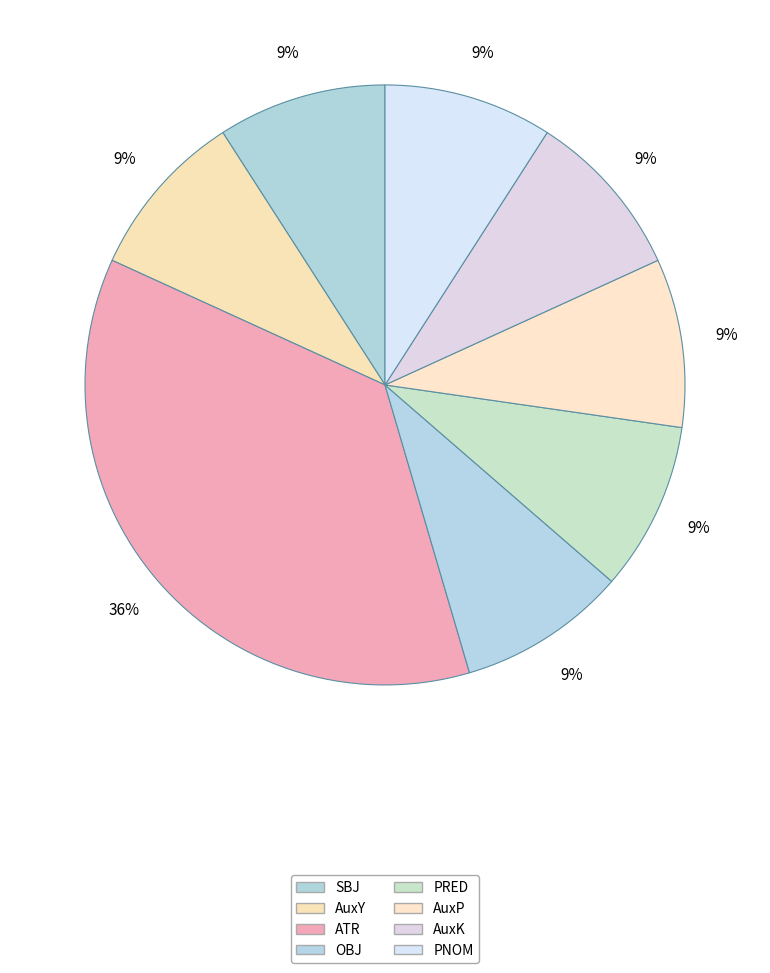

How many segments does this pie chart have?

8